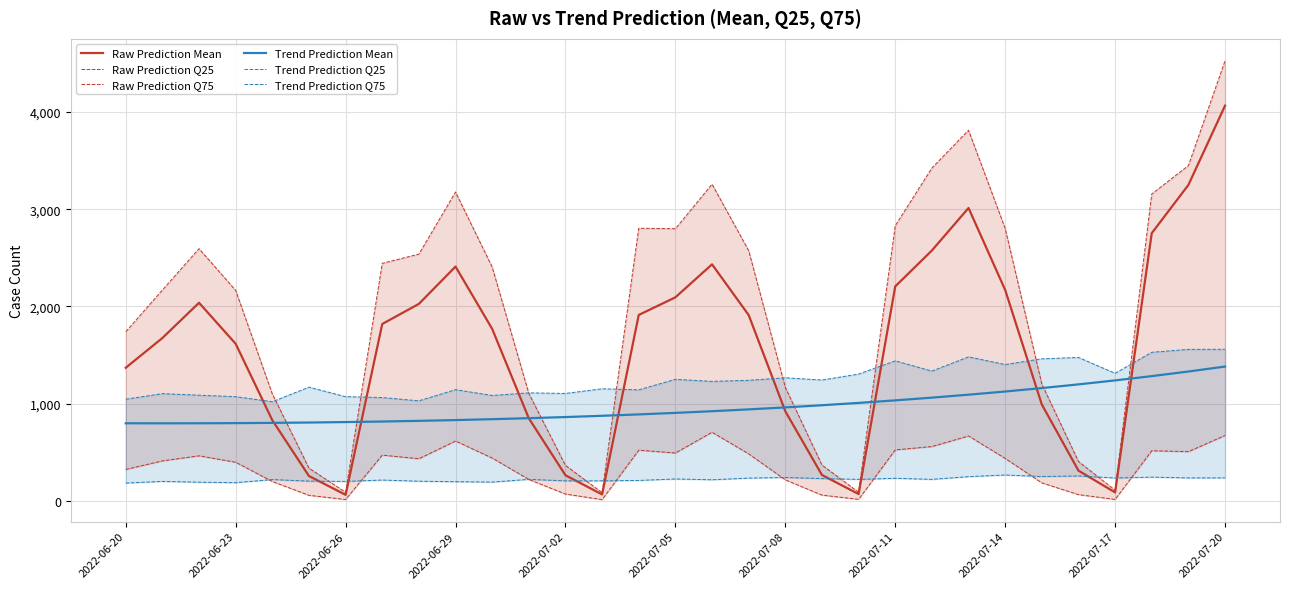

Reading left to right, extract all data points from this chart.

Raw Prediction Mean: 1369.9	1675.7	2038.0	1616.4	831.0	257.4	64.3	1819.8	2026.4	2409.9	1769.4	850.6	265.2	68.2	1912.7	2093.8	2433.0	1911.7	922.6	267.8	72.0	2206.1	2575.2	3012.2	2169.6	992.8	312.8	88.9	2753.3	3248.8	4063.5
Raw Prediction Q25: 325.0	413.0	465.0	399.0	201.0	59.0	16.0	472.0	435.0	617.0	442.0	222.0	72.0	15.0	523.0	494.0	707.0	485.0	218.0	61.0	18.0	526.0	560.0	669.0	438.0	187.0	66.0	17.0	517.0	508.0	674.0
Raw Prediction Q75: 1740.0	2169.0	2594.0	2165.0	1101.0	339.0	90.0	2443.0	2538.0	3176.0	2405.0	1106.0	367.0	86.0	2804.0	2799.0	3257.0	2574.0	1168.0	370.0	91.0	2830.0	3423.0	3811.0	2802.0	1203.0	407.0	111.0	3156.0	3448.0	4525.0
Trend Prediction Mean: 799.6	799.0	799.5	801.1	803.6	807.2	811.8	817.5	824.4	832.3	841.5	851.8	863.4	876.3	890.6	906.3	923.5	942.3	962.7	984.9	1008.9	1034.9	1063.0	1093.3	1126.0	1161.2	1199.2	1240.1	1284.1	1331.4	1382.4
Trend Prediction Q25: 185.0	202.0	194.0	189.0	221.0	205.0	202.0	216.0	204.0	199.0	195.0	223.0	208.0	208.0	212.0	227.0	219.0	236.0	242.0	231.0	223.0	234.0	223.0	251.0	268.0	252.0	258.0	237.0	246.0	238.0	238.0
Trend Prediction Q75: 1047.0	1104.0	1088.0	1073.0	1021.0	1171.0	1073.0	1064.0	1030.0	1145.0	1085.0	1112.0	1106.0	1154.0	1143.0	1251.0	1230.0	1241.0	1267.0	1244.0	1305.0	1441.0	1336.0	1482.0	1403.0	1462.0	1476.0	1313.0	1529.0	1559.0	1560.0